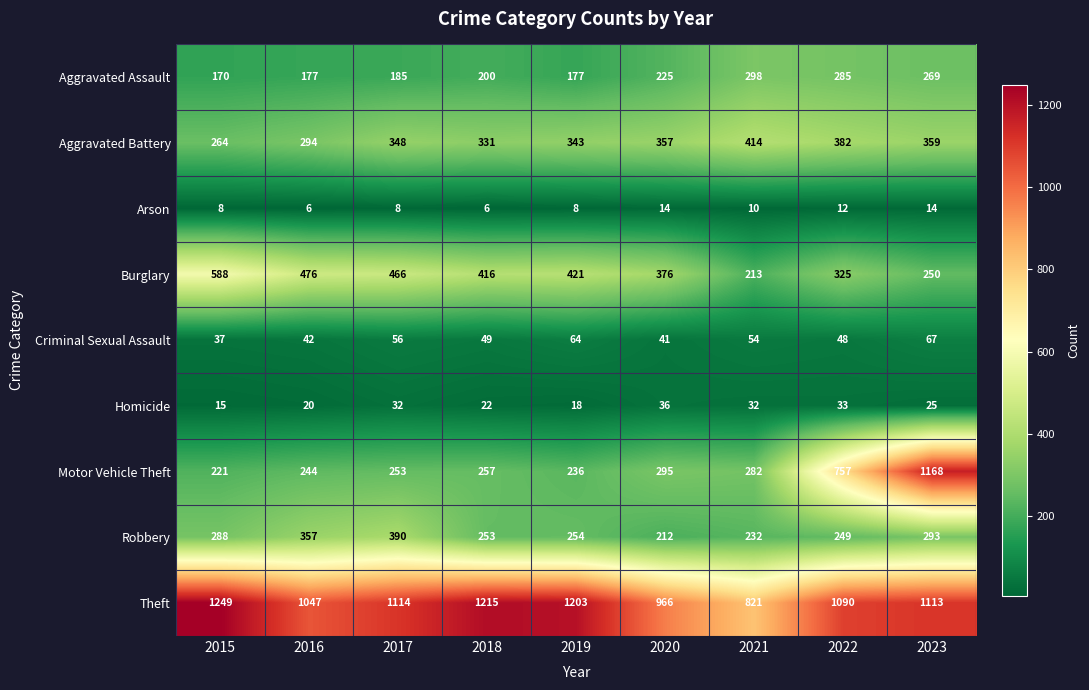

What is the lowest value of the Aggravated Battery series?

264